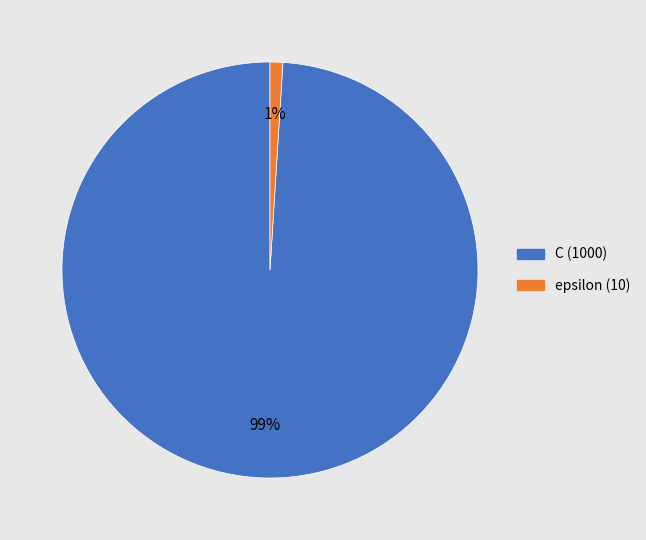

To the nearest percent, what is the average slice percentage?

50%